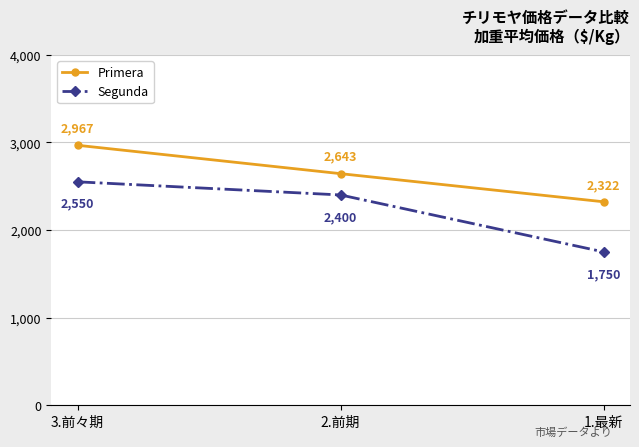

What is the minimum value for Primera?

2322